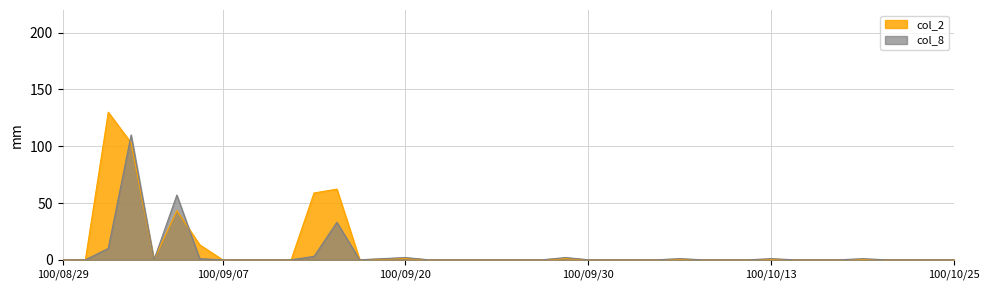

Which series has the widest spread of values?

col_2